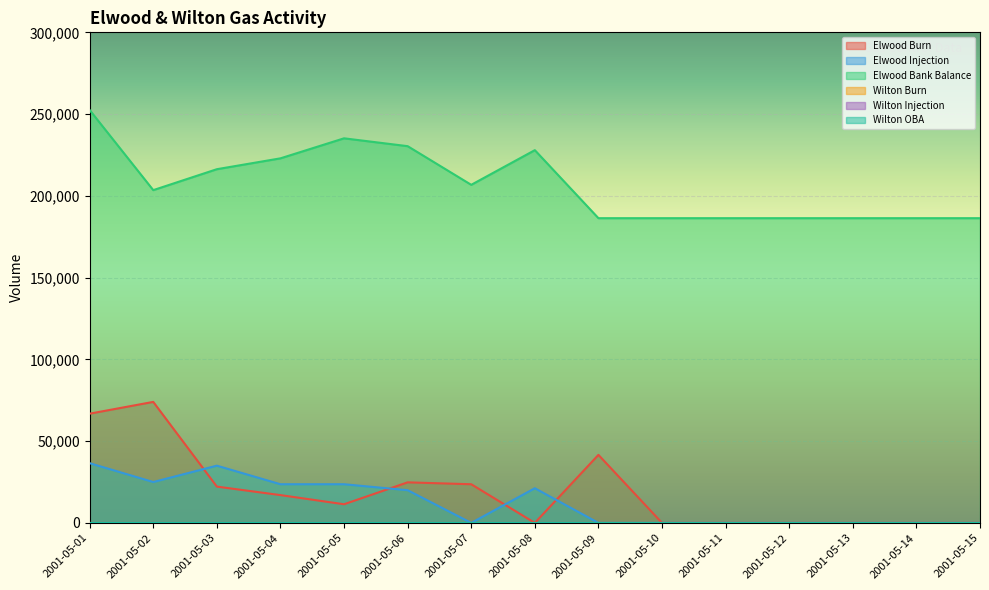

True or false: Elwood Burn and Elwood Bank Balance cross at least once.

False